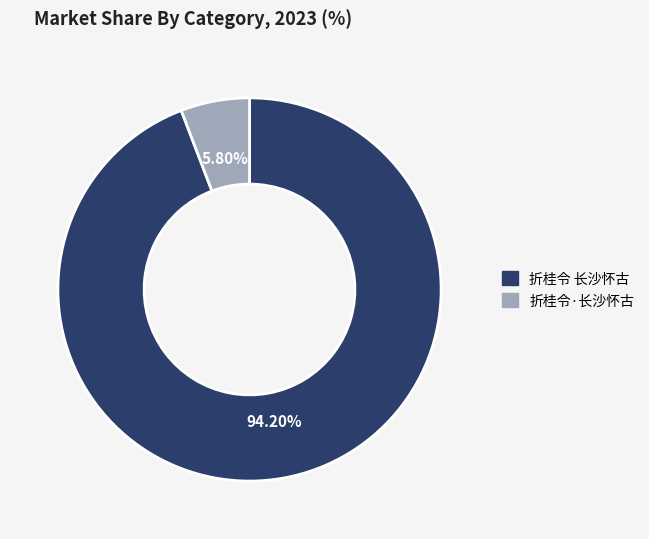

To the nearest percent, what is the difference between the 折桂令·长沙怀古 and 折桂令 长沙怀古 slice percentages?

88%